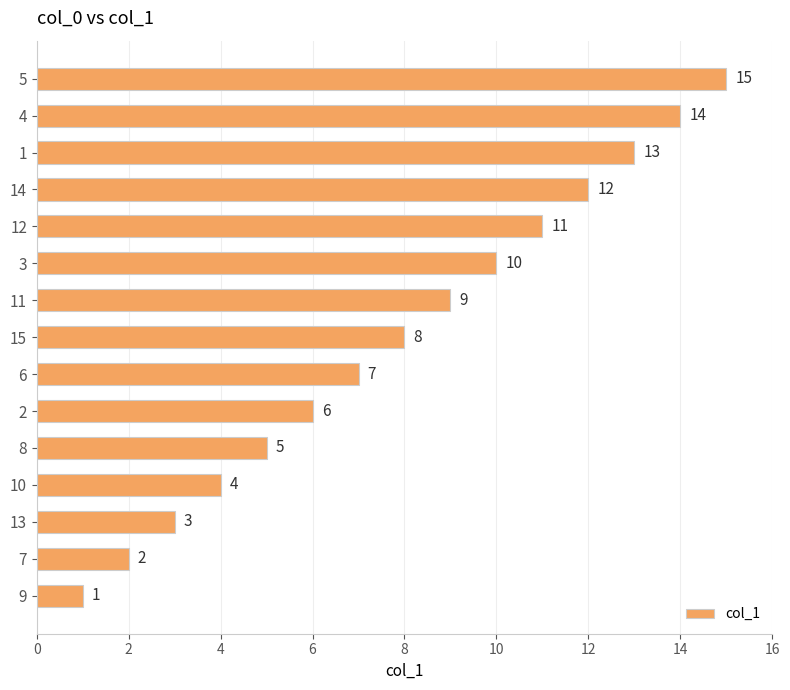

The chart shows a value of 15 at 5. True or false?

True